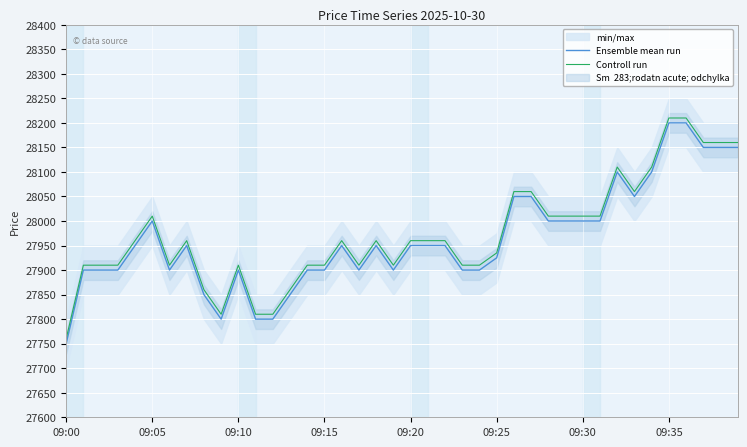

At how many categories does at least one series exceed 28022?

10